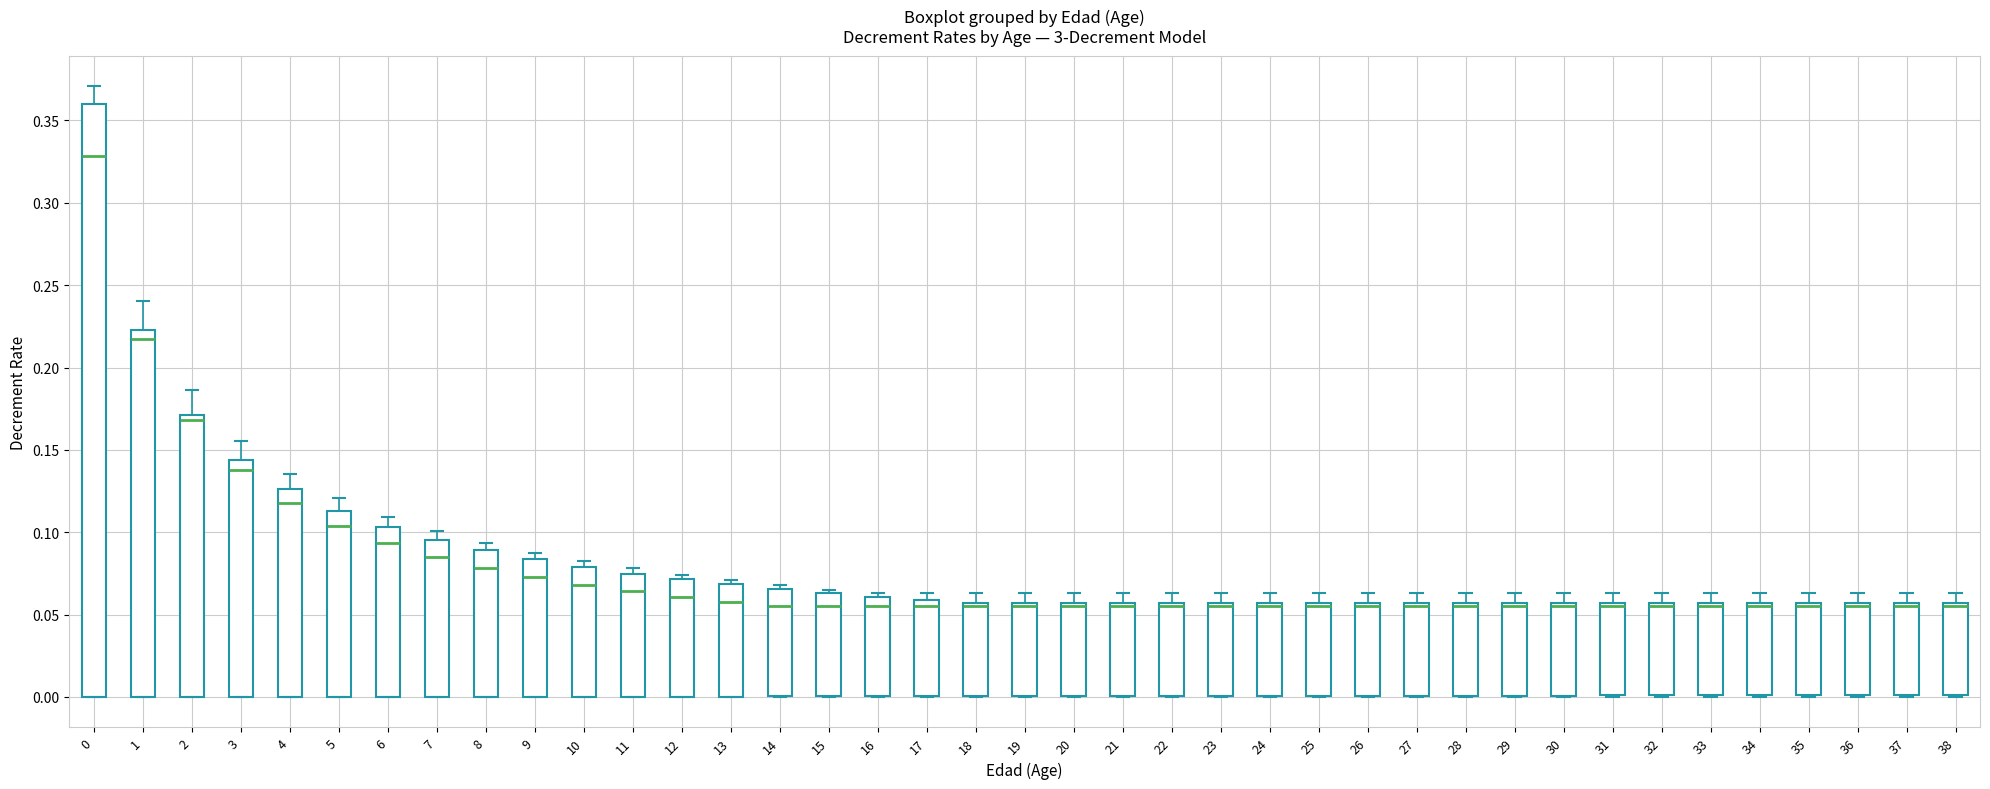

Where does the upper whisker of the box at x = 28 end on the y-axis? The values are not printed on the chart, so give them approximately, as read against the axis.

0.065